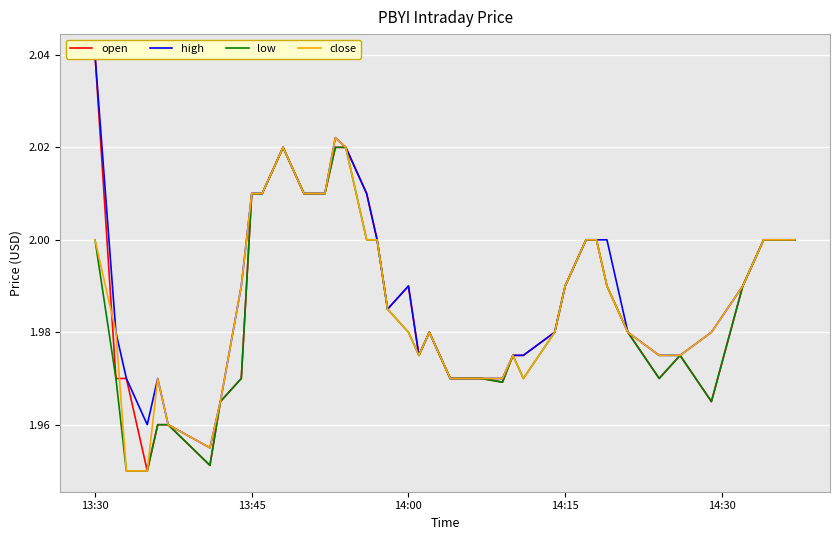

What is the value of the low point at the 30th from the left?

2.0